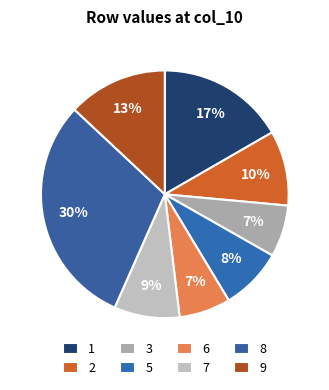

To the nearest percent, what percentage of the pie is 1?

17%